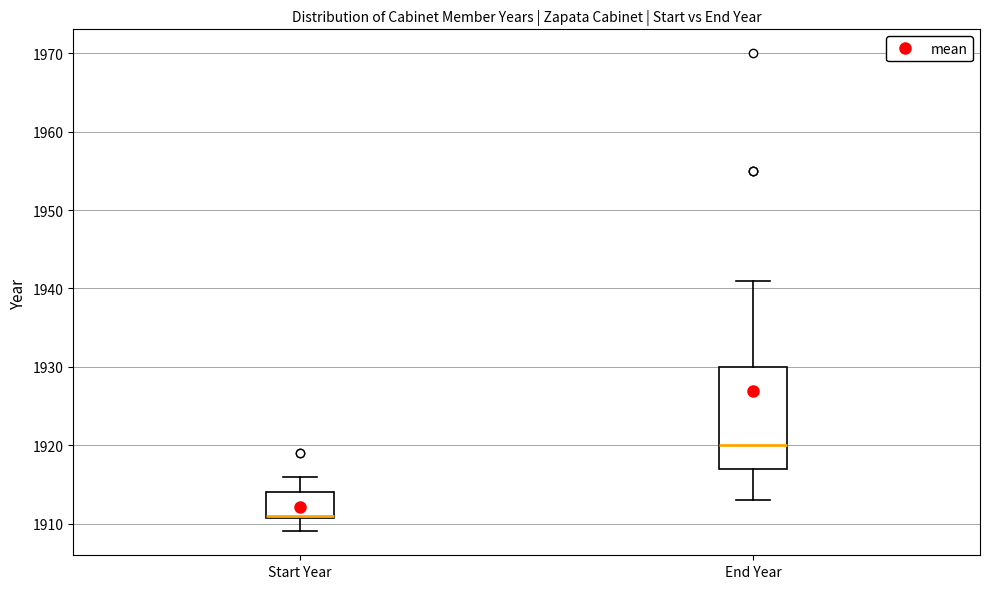

Reading left to right, read every box against the y-axis: the position of its median line, the range the box covers, and the ends of its whiskers. The values are not printed on the chart, so give them approximately, as read against the axis.

Start Year: median 1911 (drawn on the box's lower edge), box 1911 to 1914, whiskers 1909 to 1916
End Year: median 1920, box 1917 to 1930, whiskers 1913 to 1941